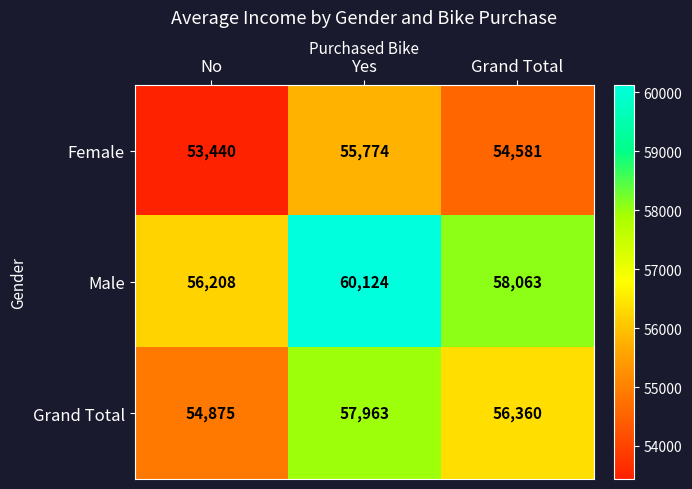

Between No and Grand Total, which series saw the biggest shift?

Male